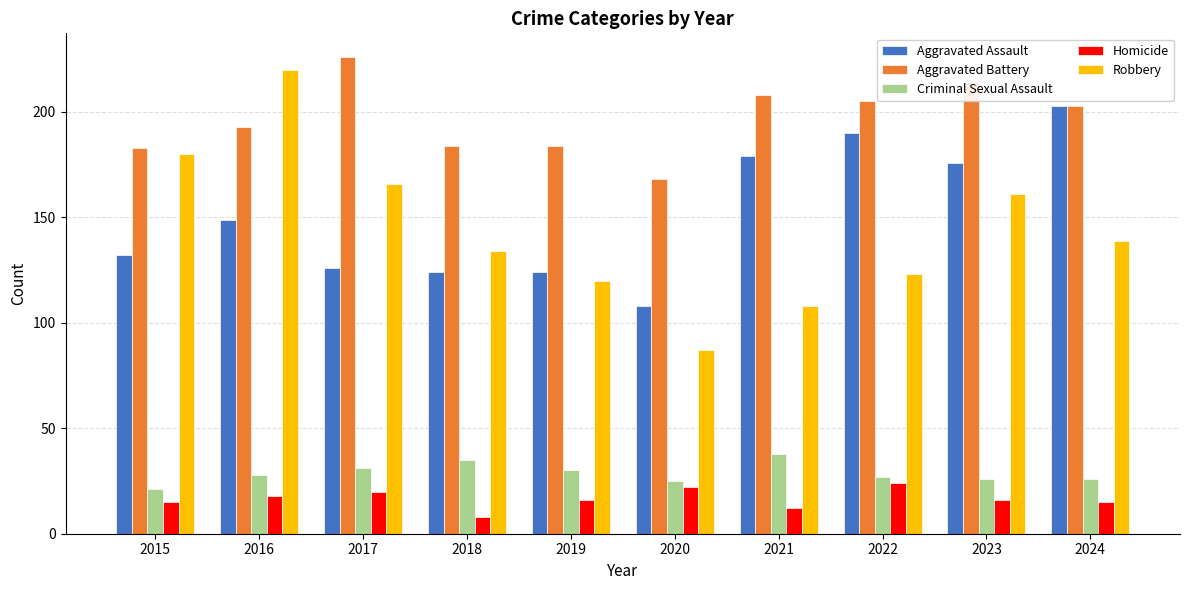

Rank the series by their maximum value, from highest to lowest.

Aggravated Battery, Robbery, Aggravated Assault, Criminal Sexual Assault, Homicide